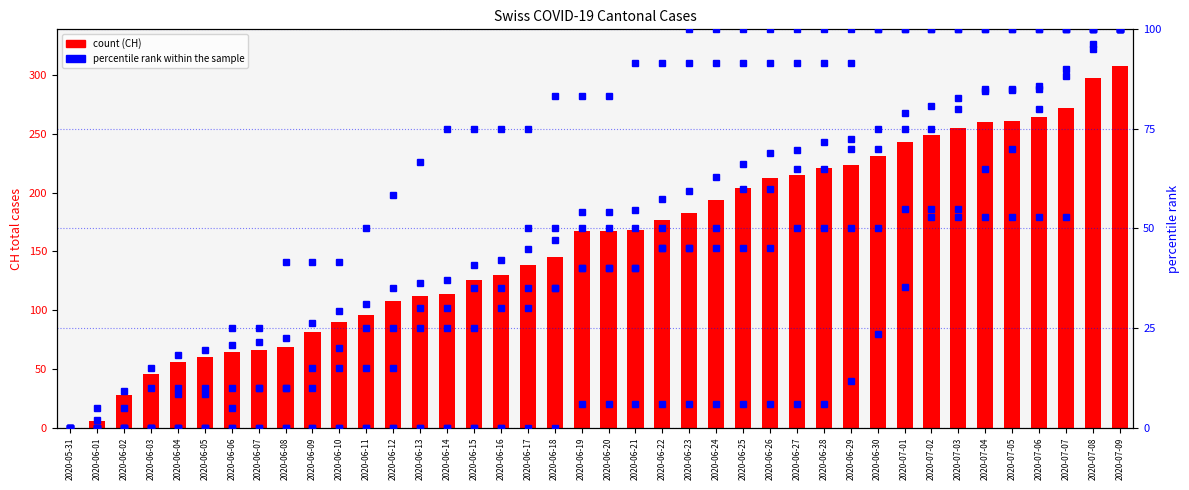

Is the value of SZ at 2020-06-08 greater than the value of BL at 2020-06-22?

No